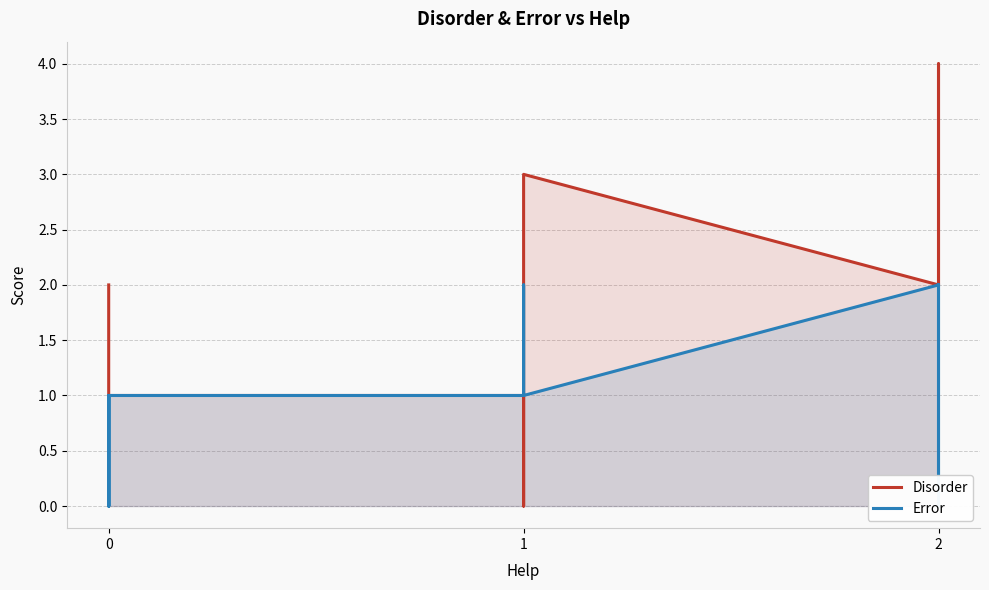

What are all the series names shown in the legend?

Disorder, Error